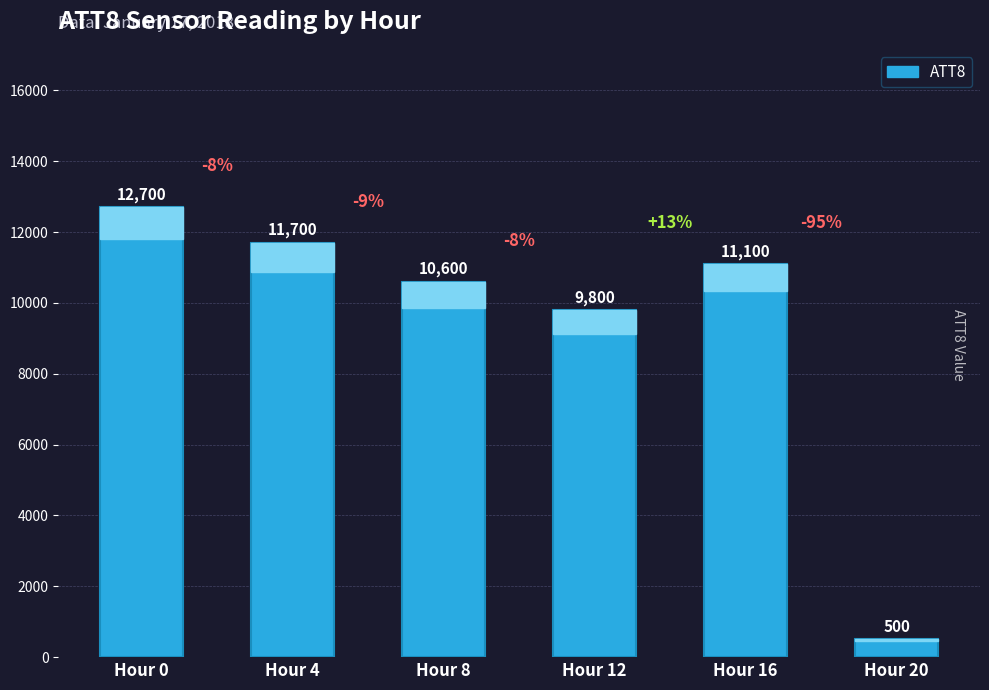

Which label corresponds to the smallest value in the chart?

Hour 20